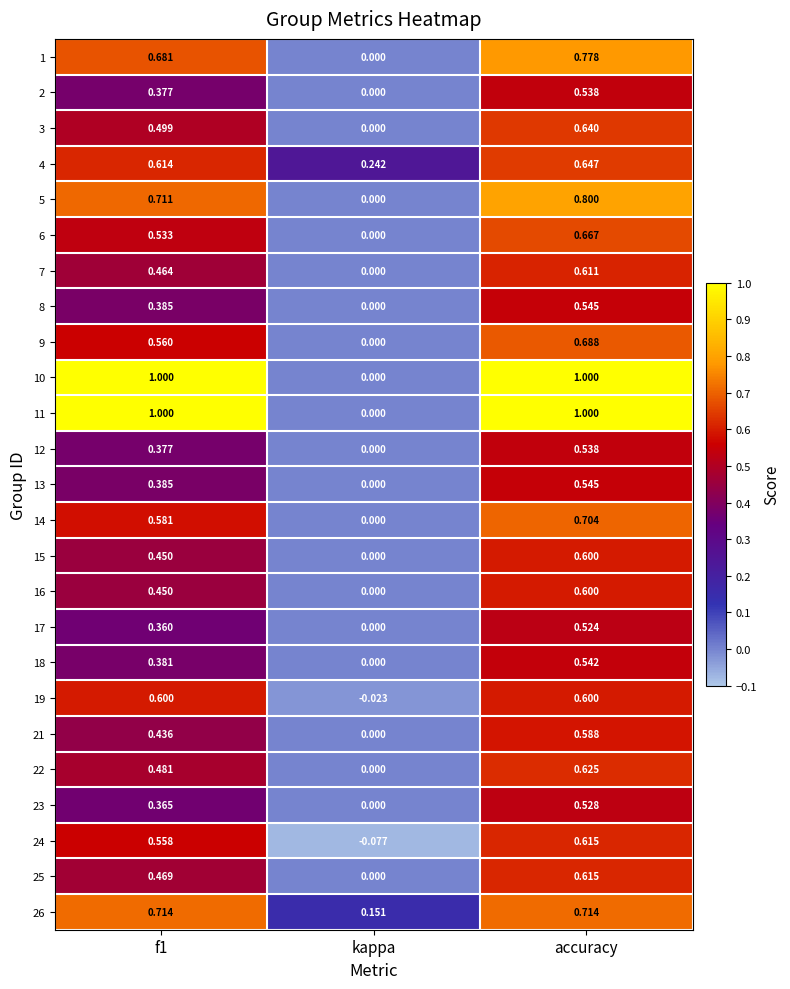

Is the value of 14 at kappa greater than the value of 5 at accuracy?

No